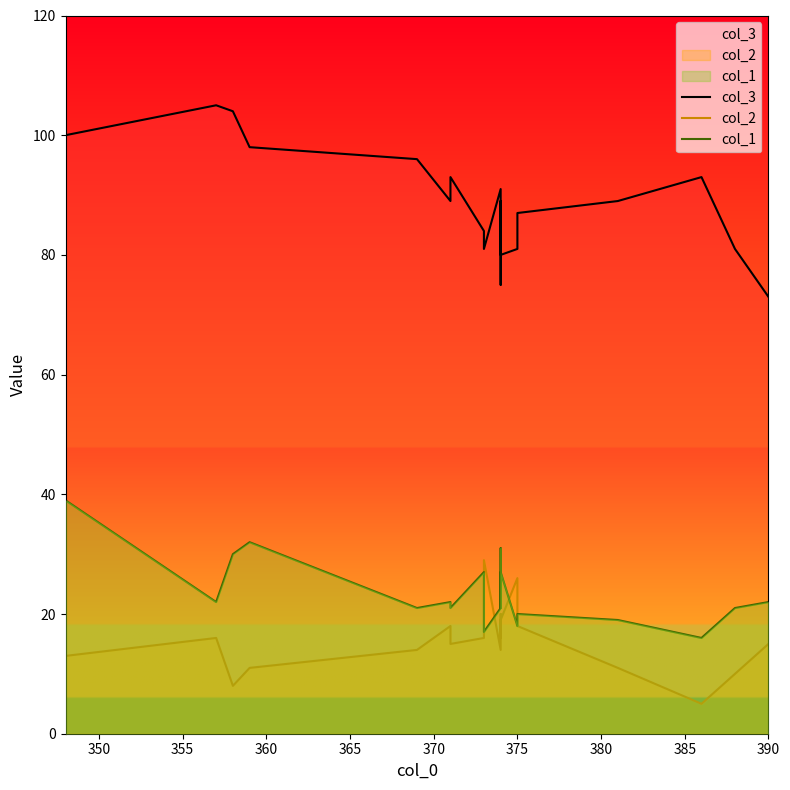

Is the value of col_2 at 345 greater than the value of col_3 at 345?

No